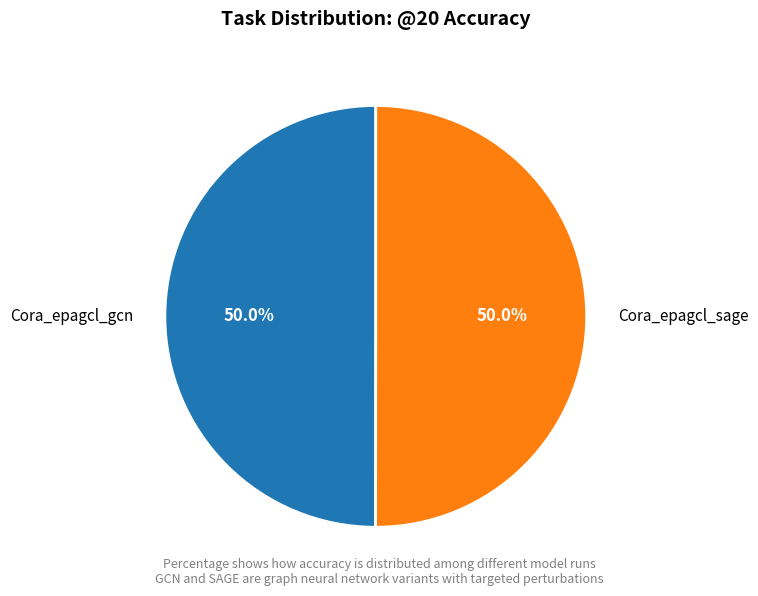

What percentage is the Cora_epagcl_gcn slice, to the nearest percent?

50%